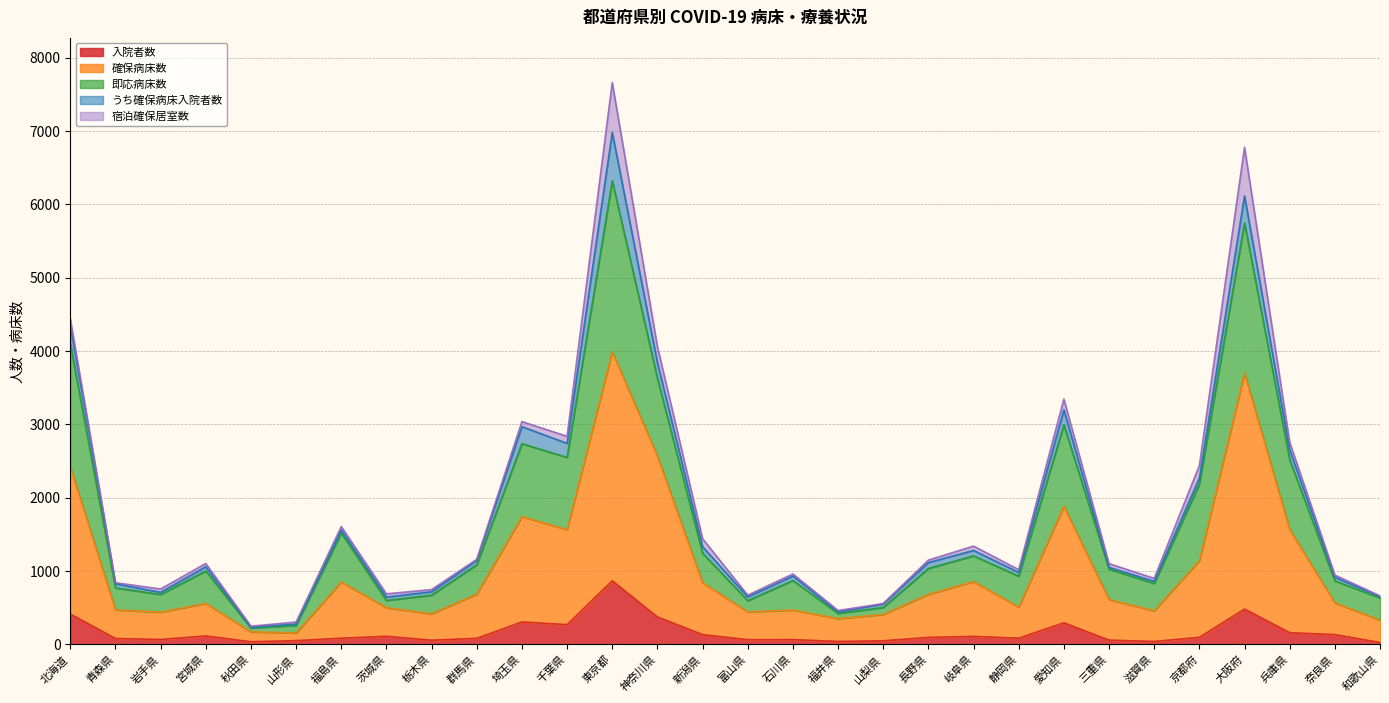

At which category is the sum across all series the highest?

東京都